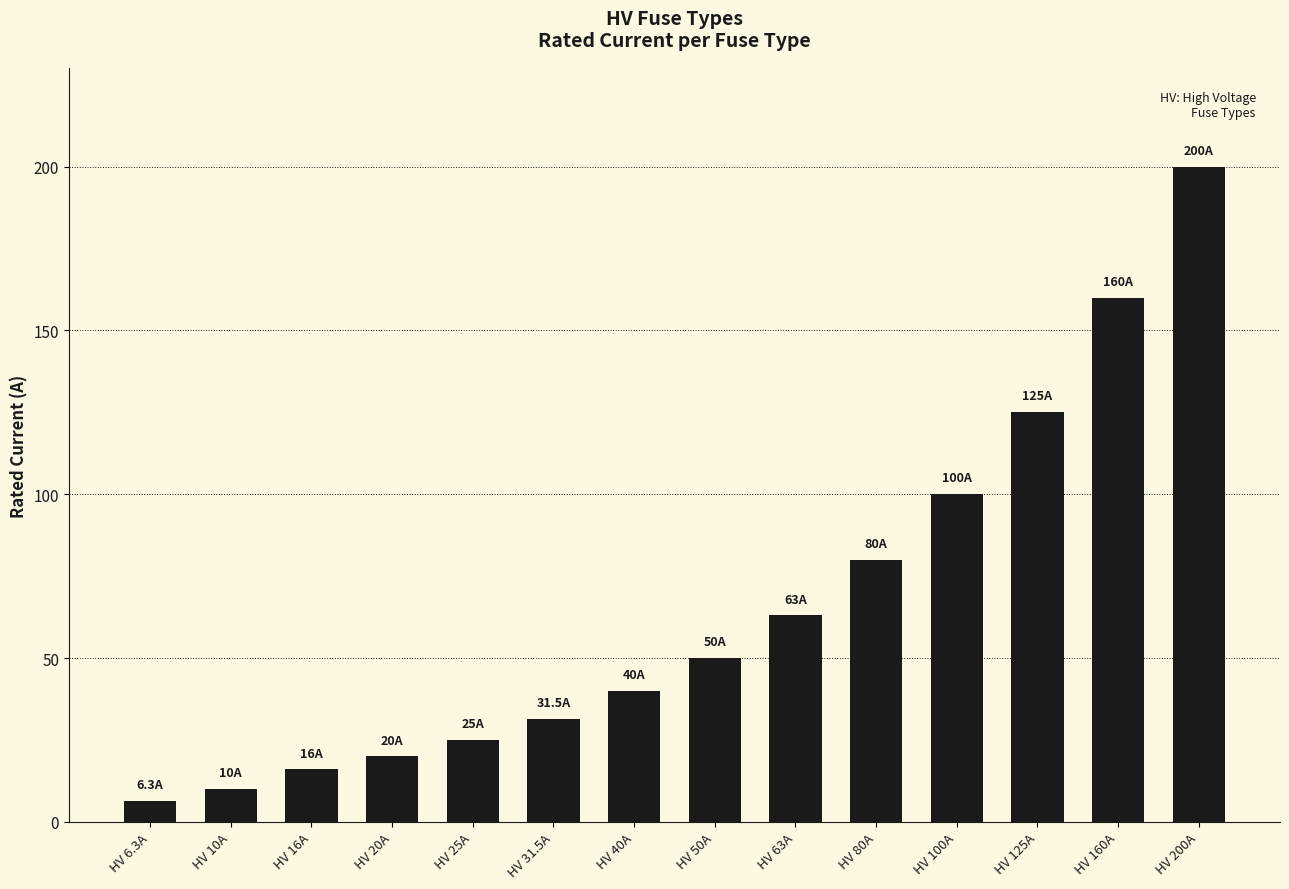

What is the difference between the maximum and minimum values?

193.7